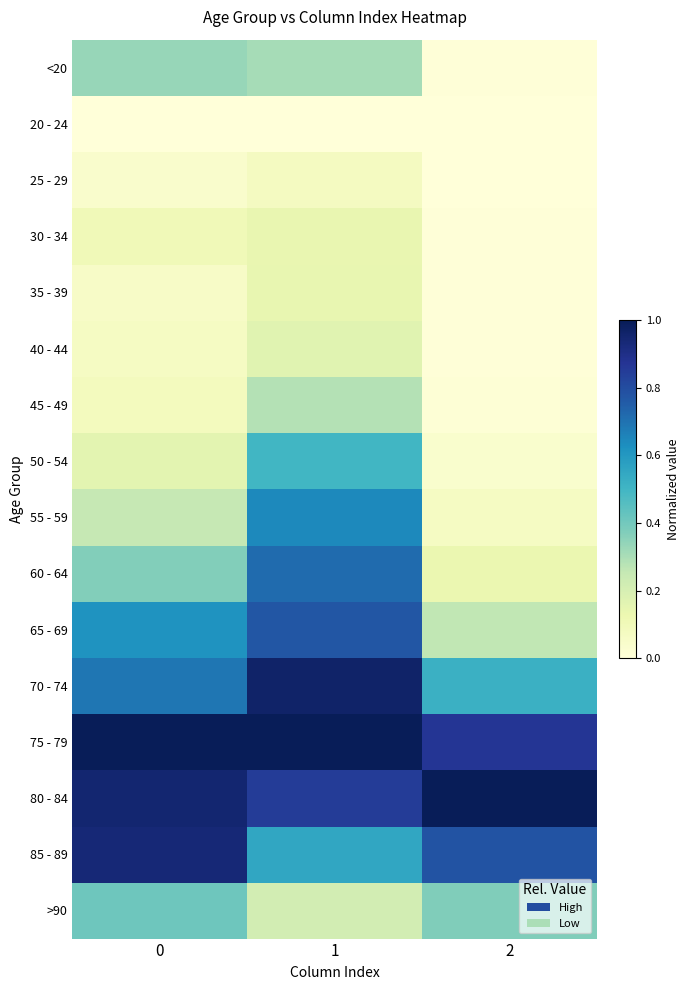

Rank the series at 1 from highest to lowest value.

75 - 79, 70 - 74, 80 - 84, 65 - 69, 60 - 64, 55 - 59, 85 - 89, 50 - 54, <20, 45 - 49, >90, 40 - 44, 35 - 39, 30 - 34, 25 - 29, 20 - 24